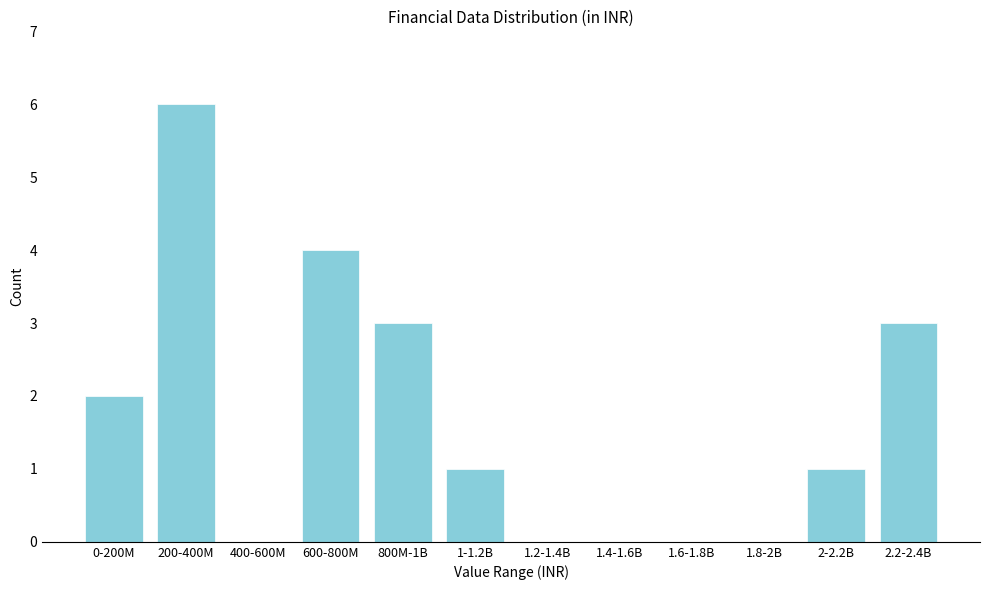

Reading right to left, list all the values displayed in this chart.

2.2-2.4B=3	2-2.2B=1	1.8-2B=0	1.6-1.8B=0	1.4-1.6B=0	1.2-1.4B=0	1-1.2B=1	800M-1B=3	600-800M=4	400-600M=0	200-400M=6	0-200M=2